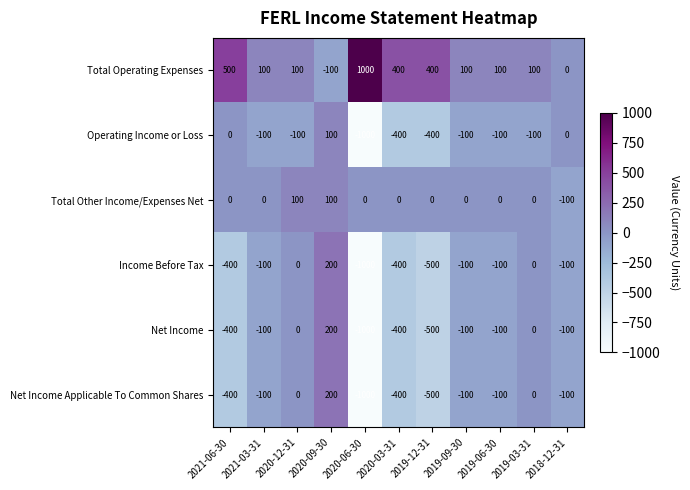

What is the spread (max minus min) of values at 2021-06-30?

900